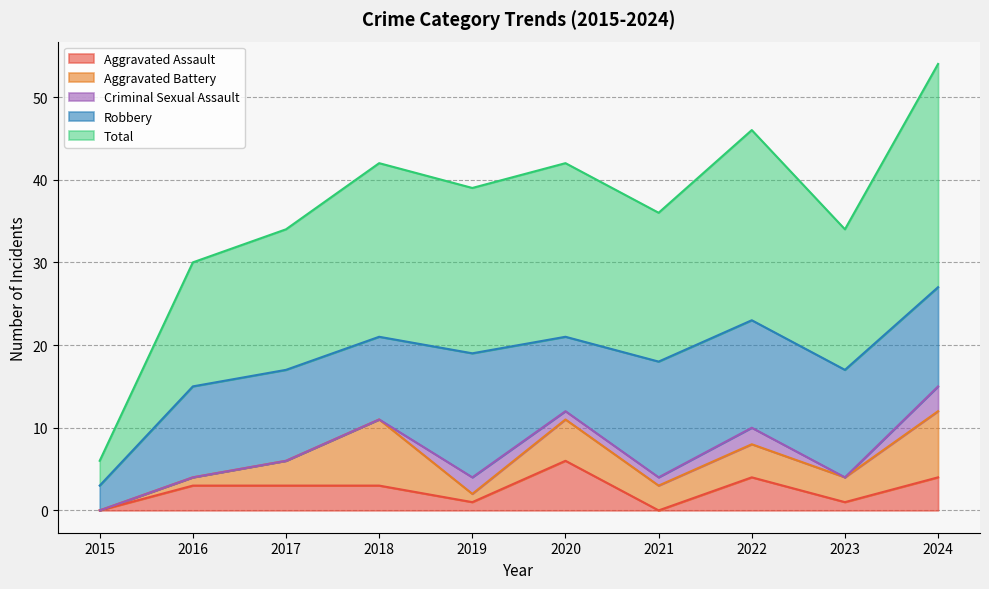

At 2022, list the series in order from smallest to largest.

Criminal Sexual Assault, Aggravated Assault, Aggravated Battery, Robbery, Total